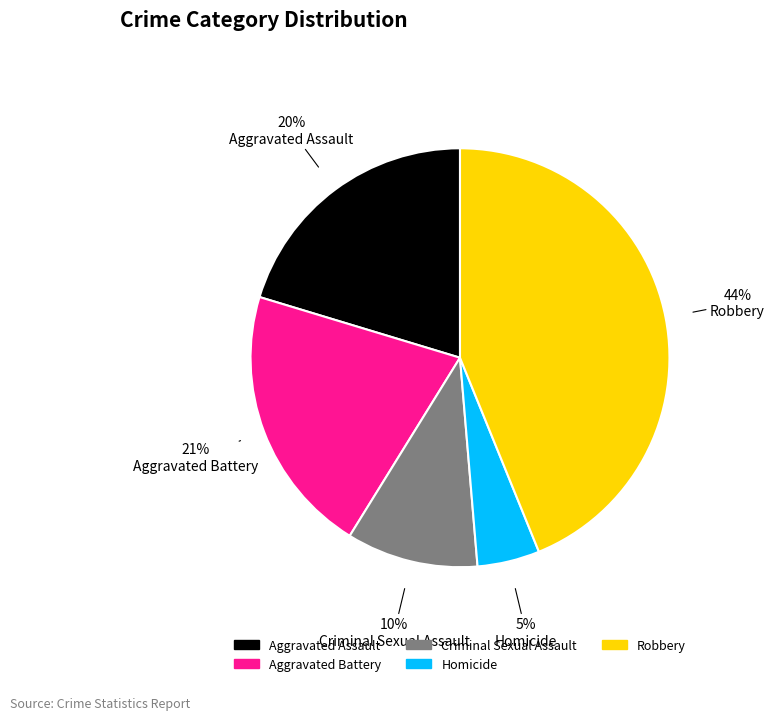

Is the sum of Homicide and Aggravated Assault greater than half?

No